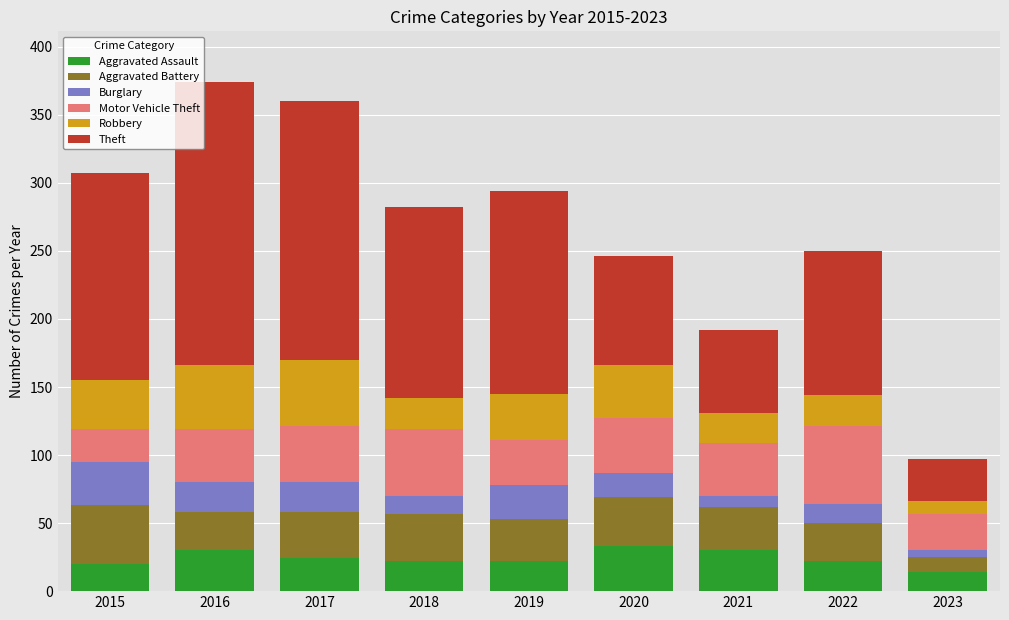

What is the highest value of the Aggravated Assault series?

33